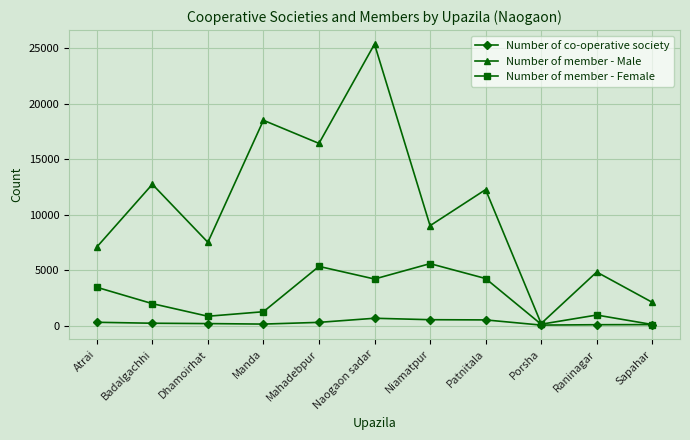

Is the value of Number of member - Female at Naogaon sadar greater than the value of Number of member - Male at Naogaon sadar?

No